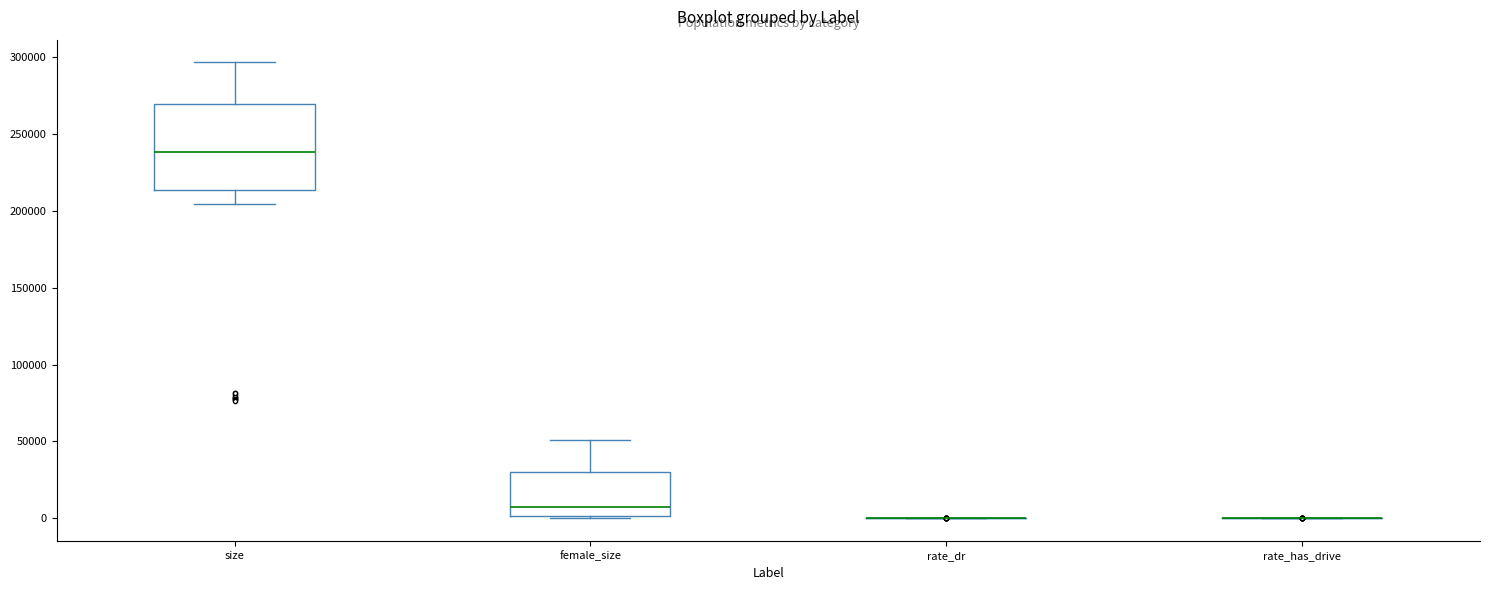

Which box is the tallest, from its lower edge to its upper edge?

size